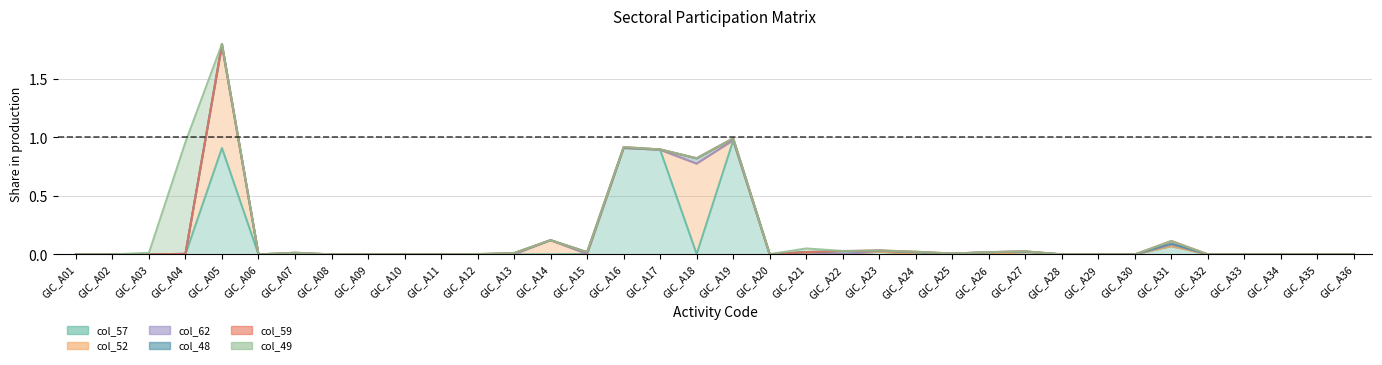

At which category does the chart reach its minimum across all series?

GIC_A01